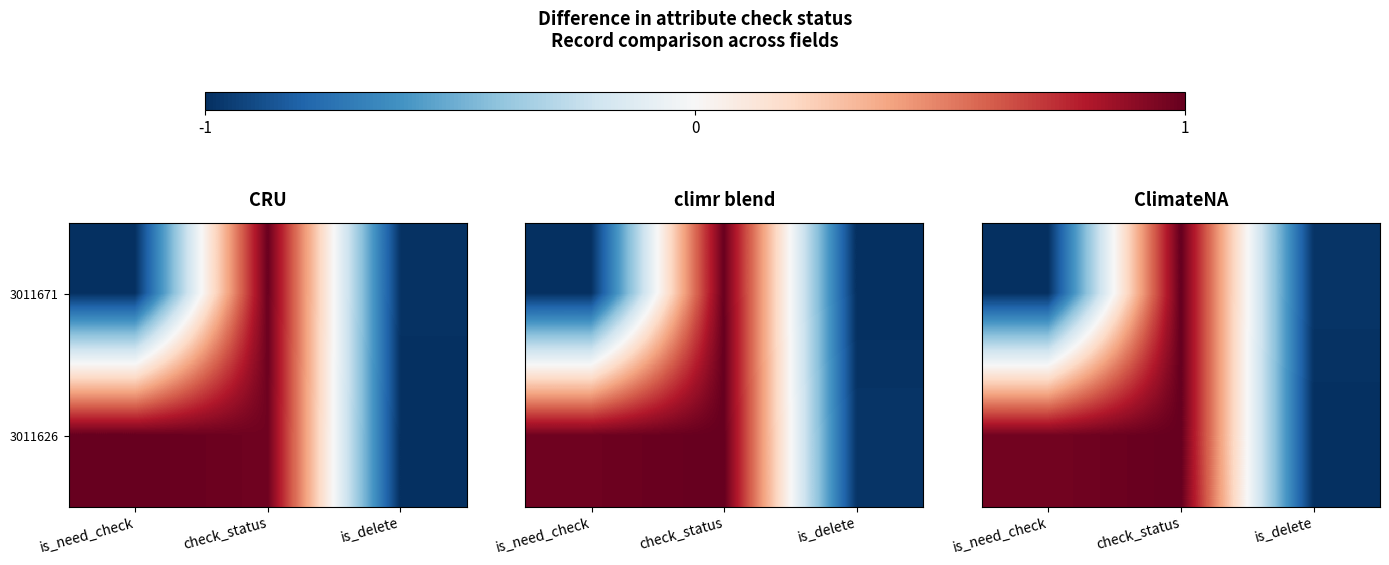

How many values in 3011626 are below zero?

1